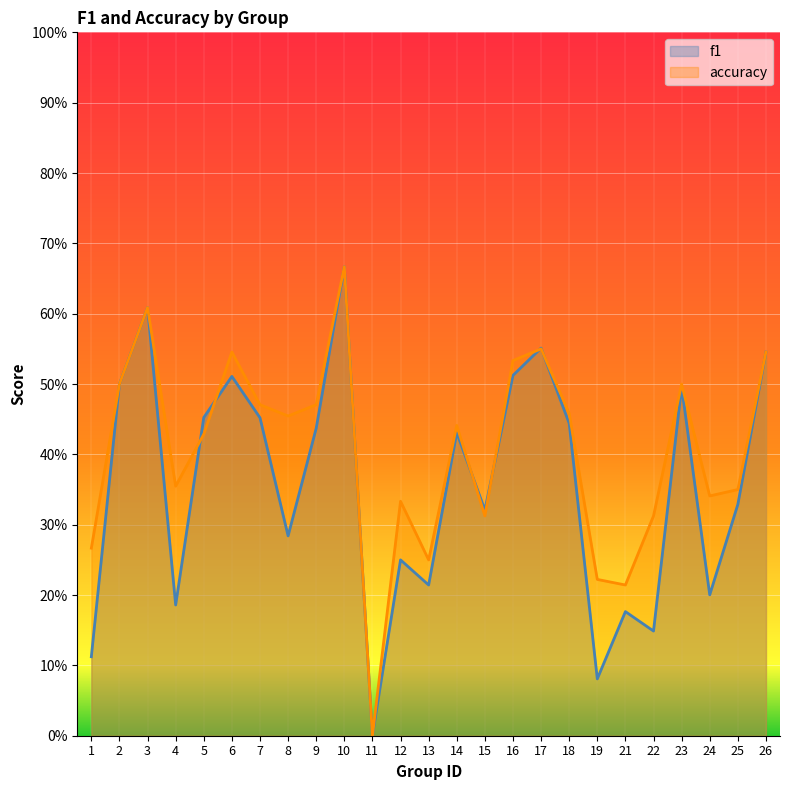

What is the total value across all series at 16?

1.0